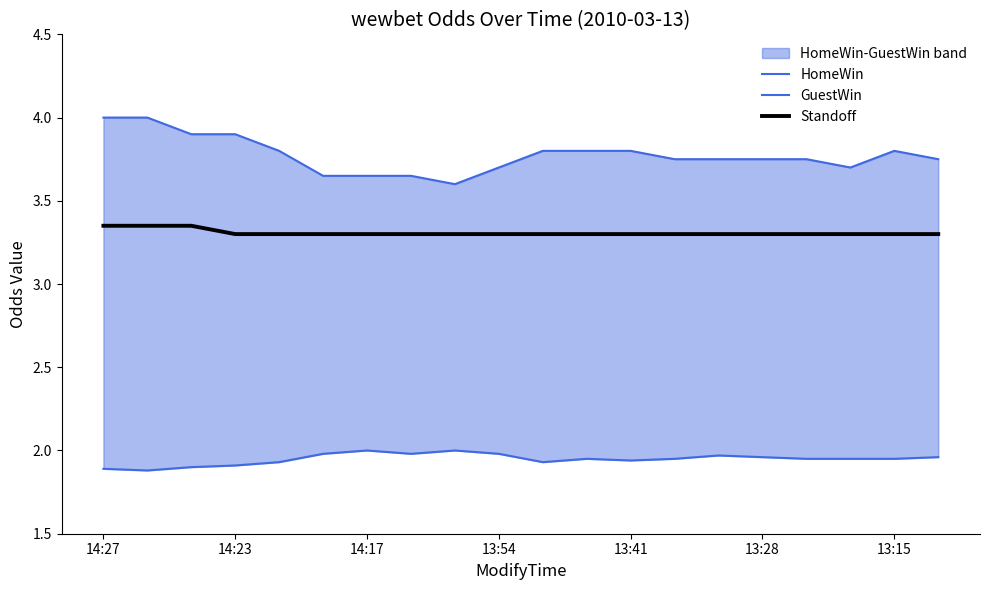

The Standoff series shows 0.7 at 14:23. True or false?

False